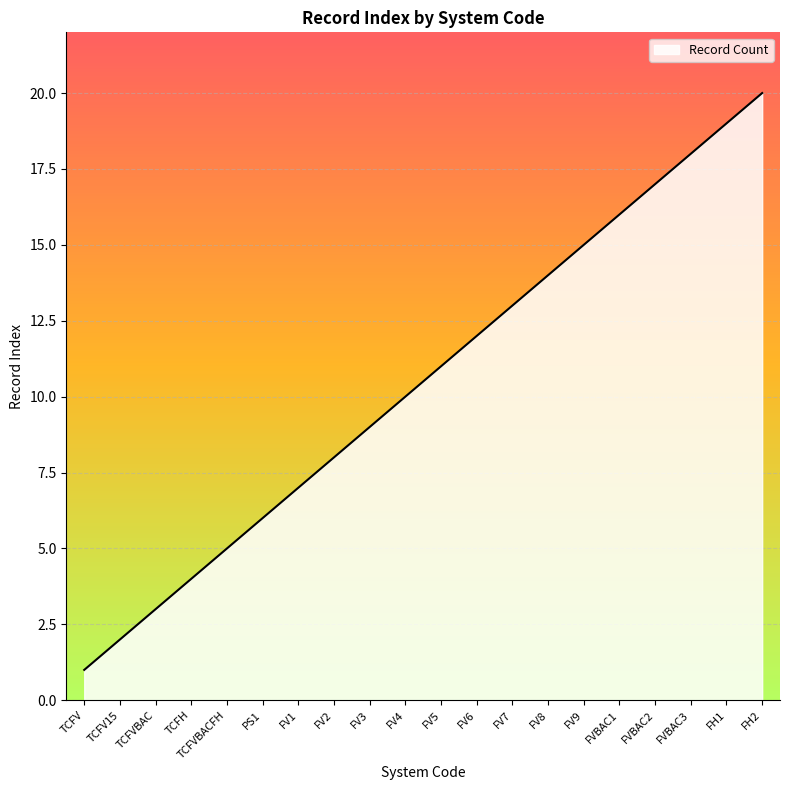

What is the difference between the values at TCFV and FV8?

13